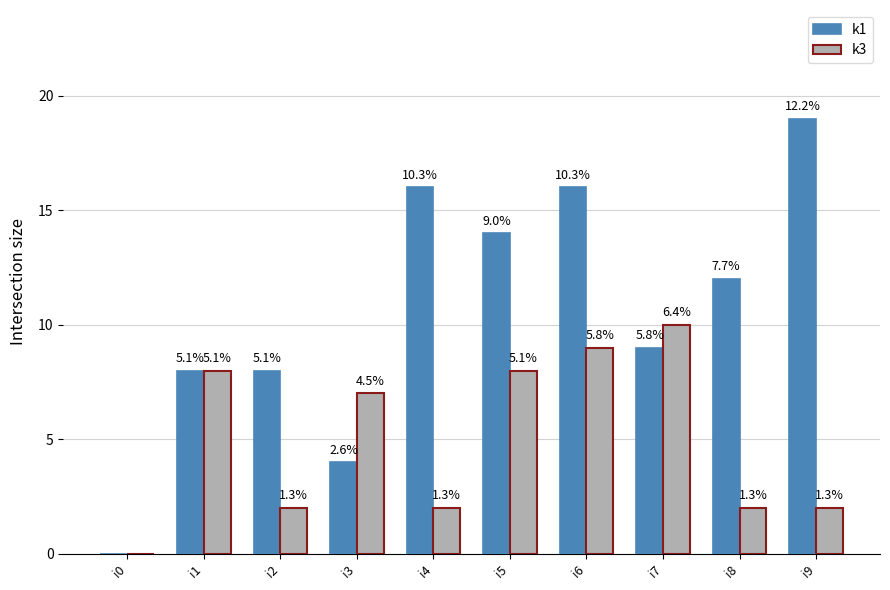

Which series has the largest total across all categories?

k1